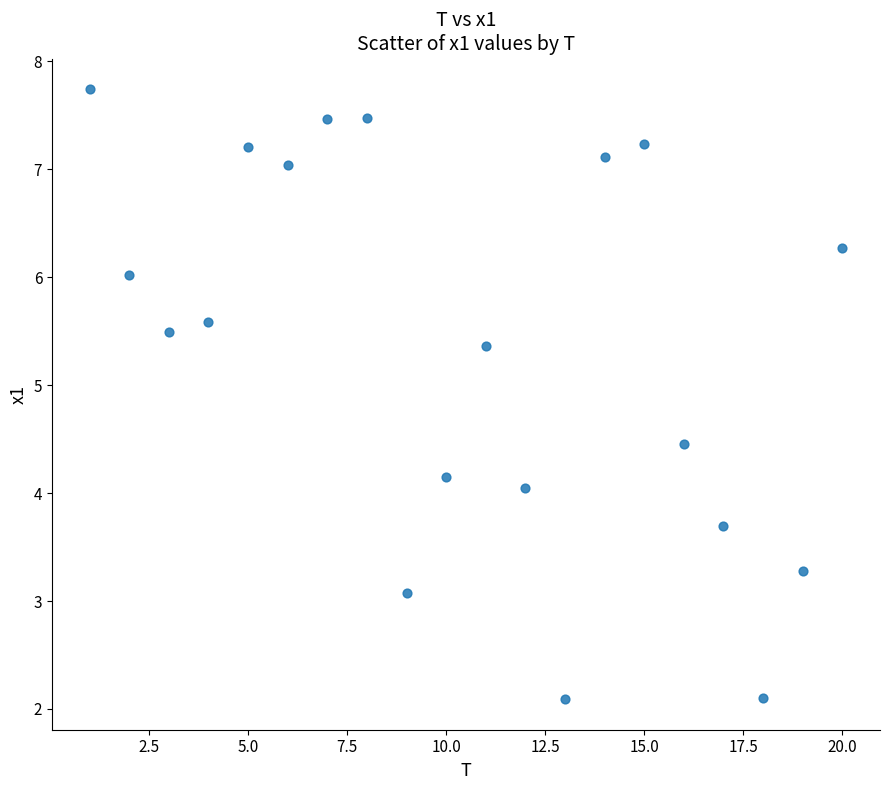

What is the range of Y values (max minus min)?

5.7